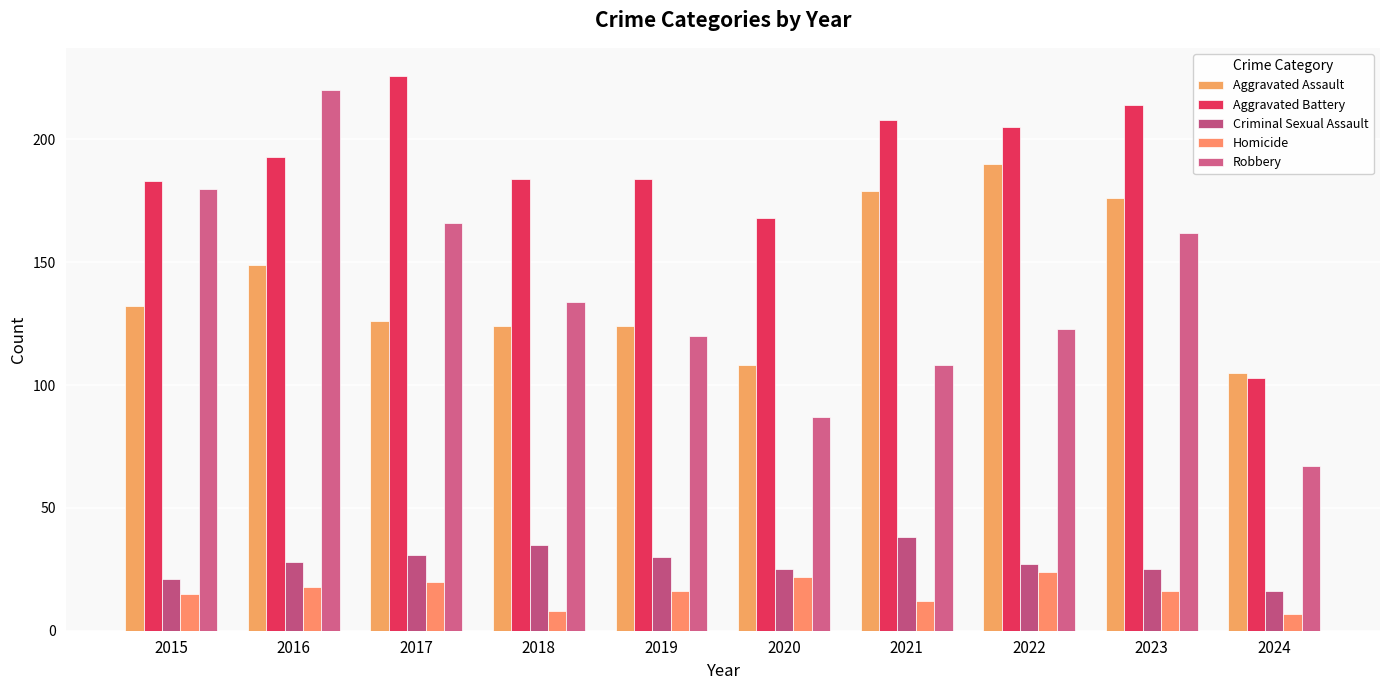

Between 2018 and 2021, which is larger?

2021